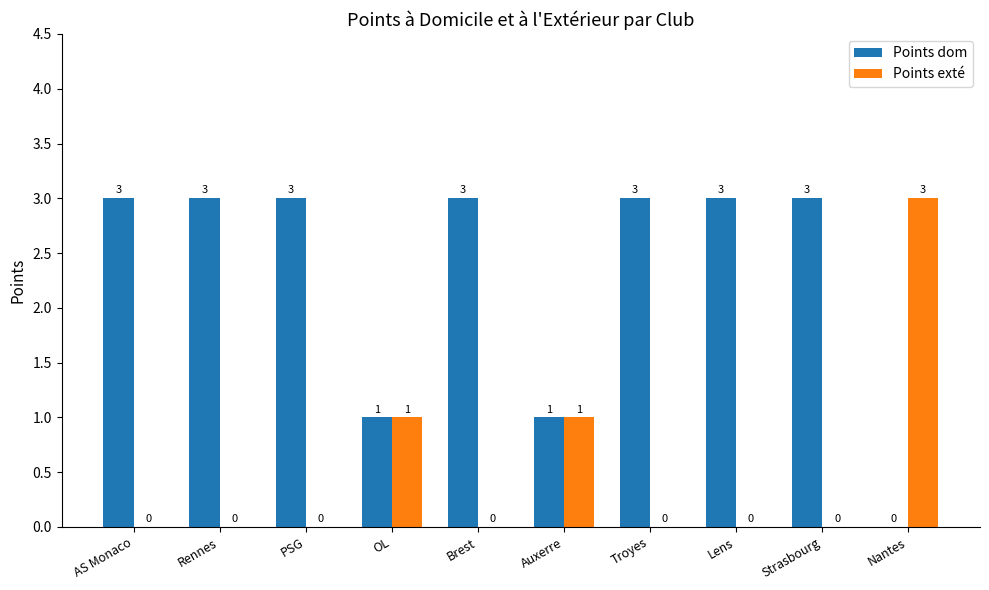

The Points dom series shows 3 at PSG. True or false?

True